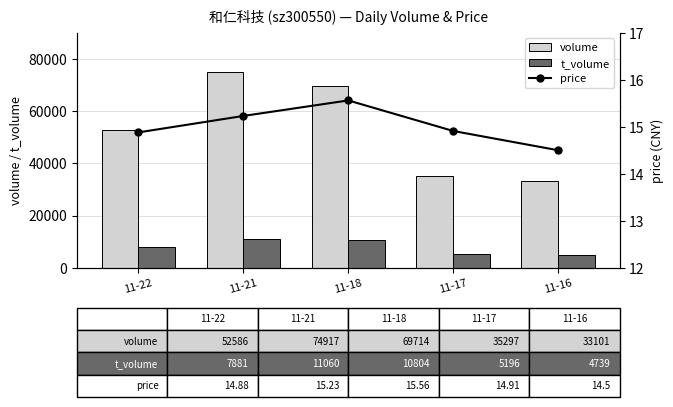

Which has a higher value, 11-22 or 11-21?

11-21